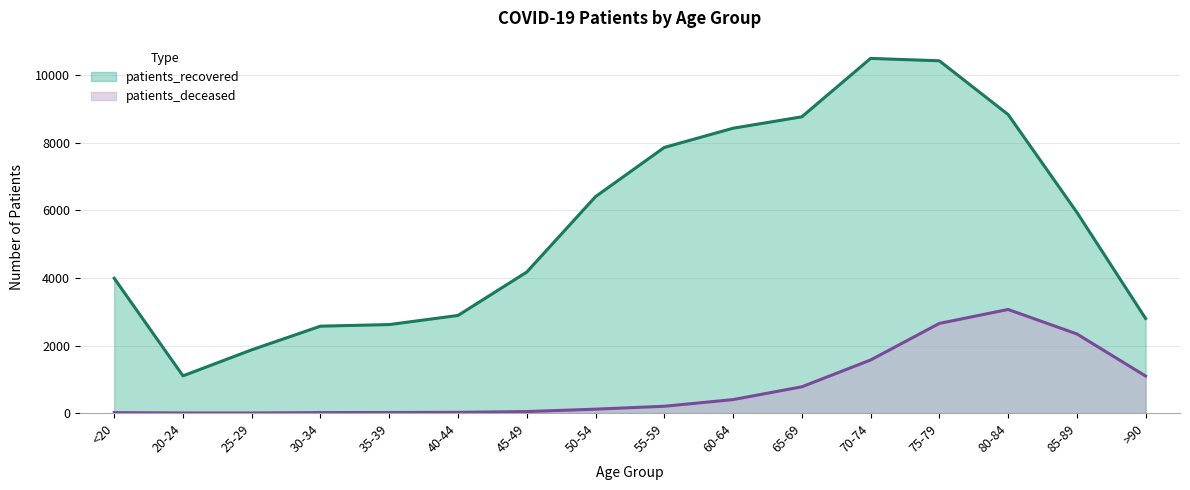

At which category is the sum across all series the highest?

75-79